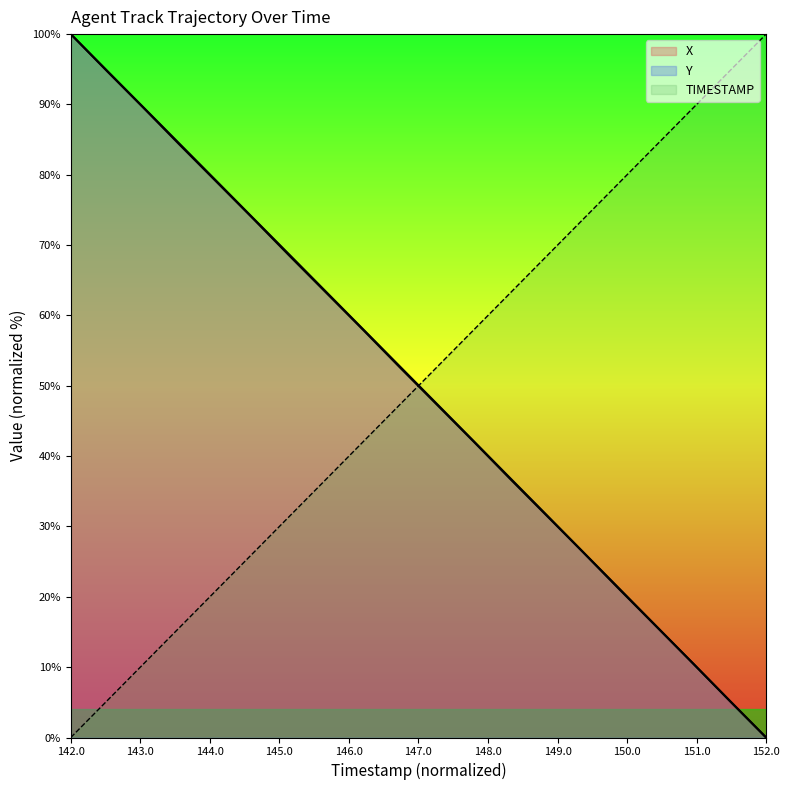

What are all the series names shown in the legend?

X, Y, TIMESTAMP